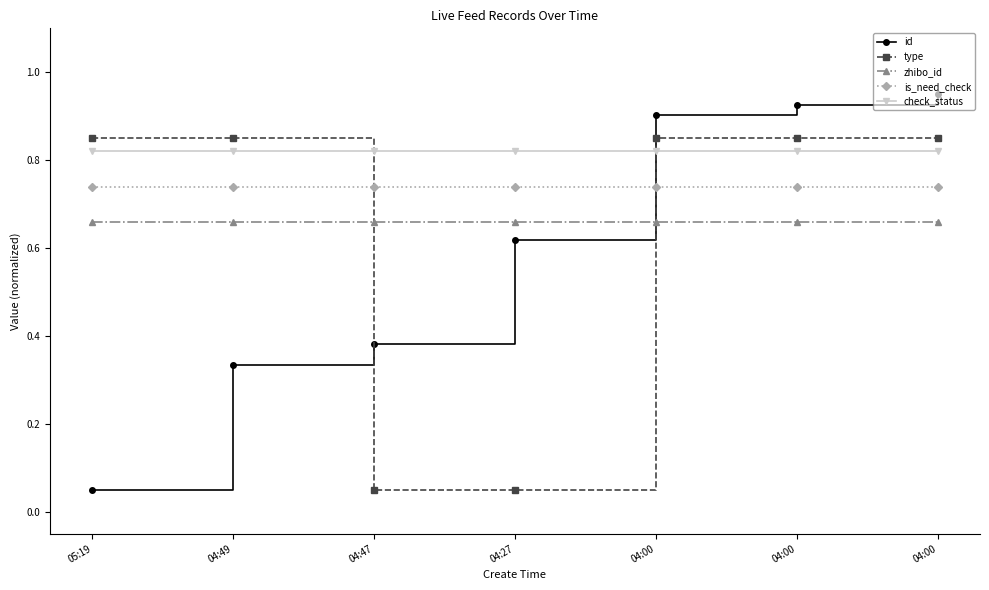

List the series in order of their peak value, highest first.

id, type, check_status, is_need_check, zhibo_id